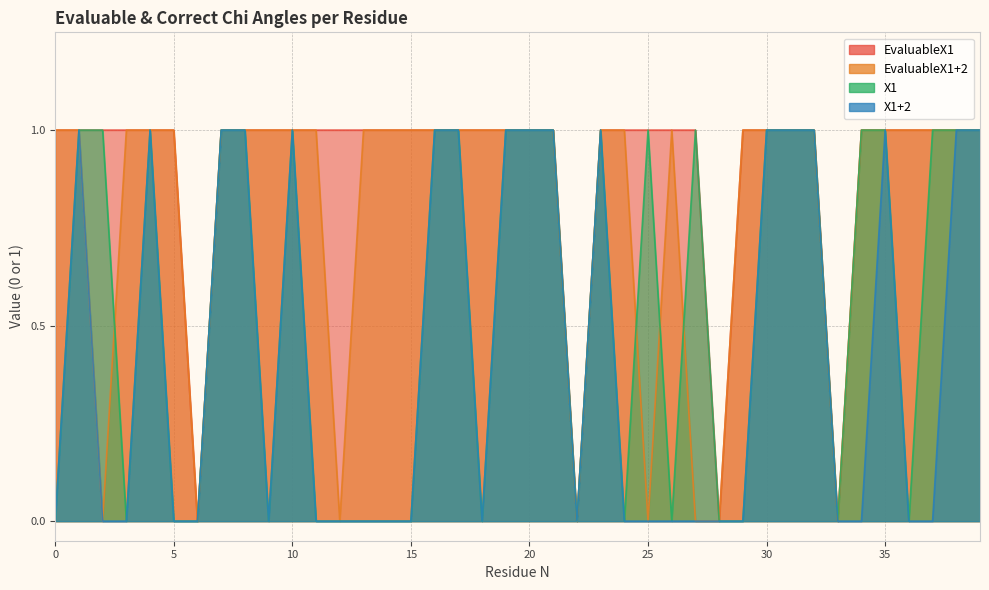

In EvaluableX1, how many points are lower than both neighbors (excluding endpoints)?

4